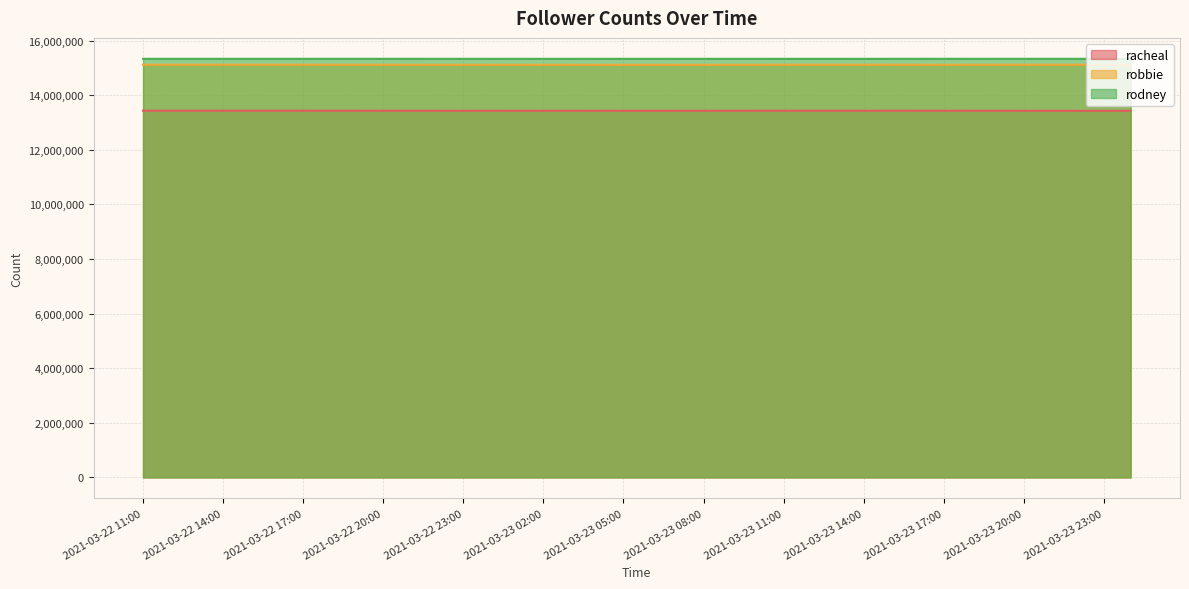

What is the value of the robbie point at the 31st from the left?

15115985